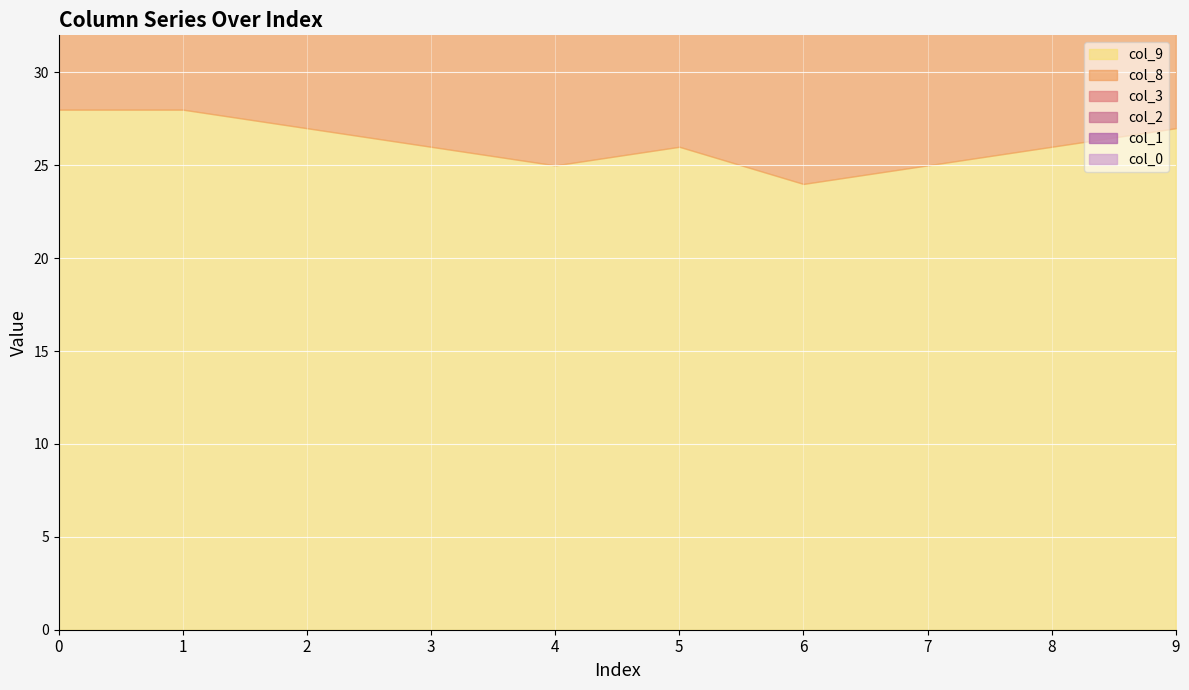

Which category has the lowest value in the col_0 series?

4